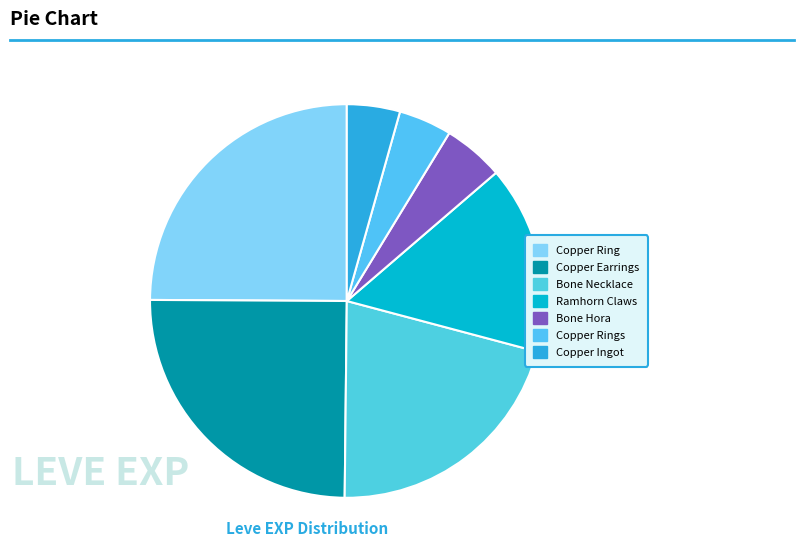

What is the largest slice in the pie chart?

Copper Earrings